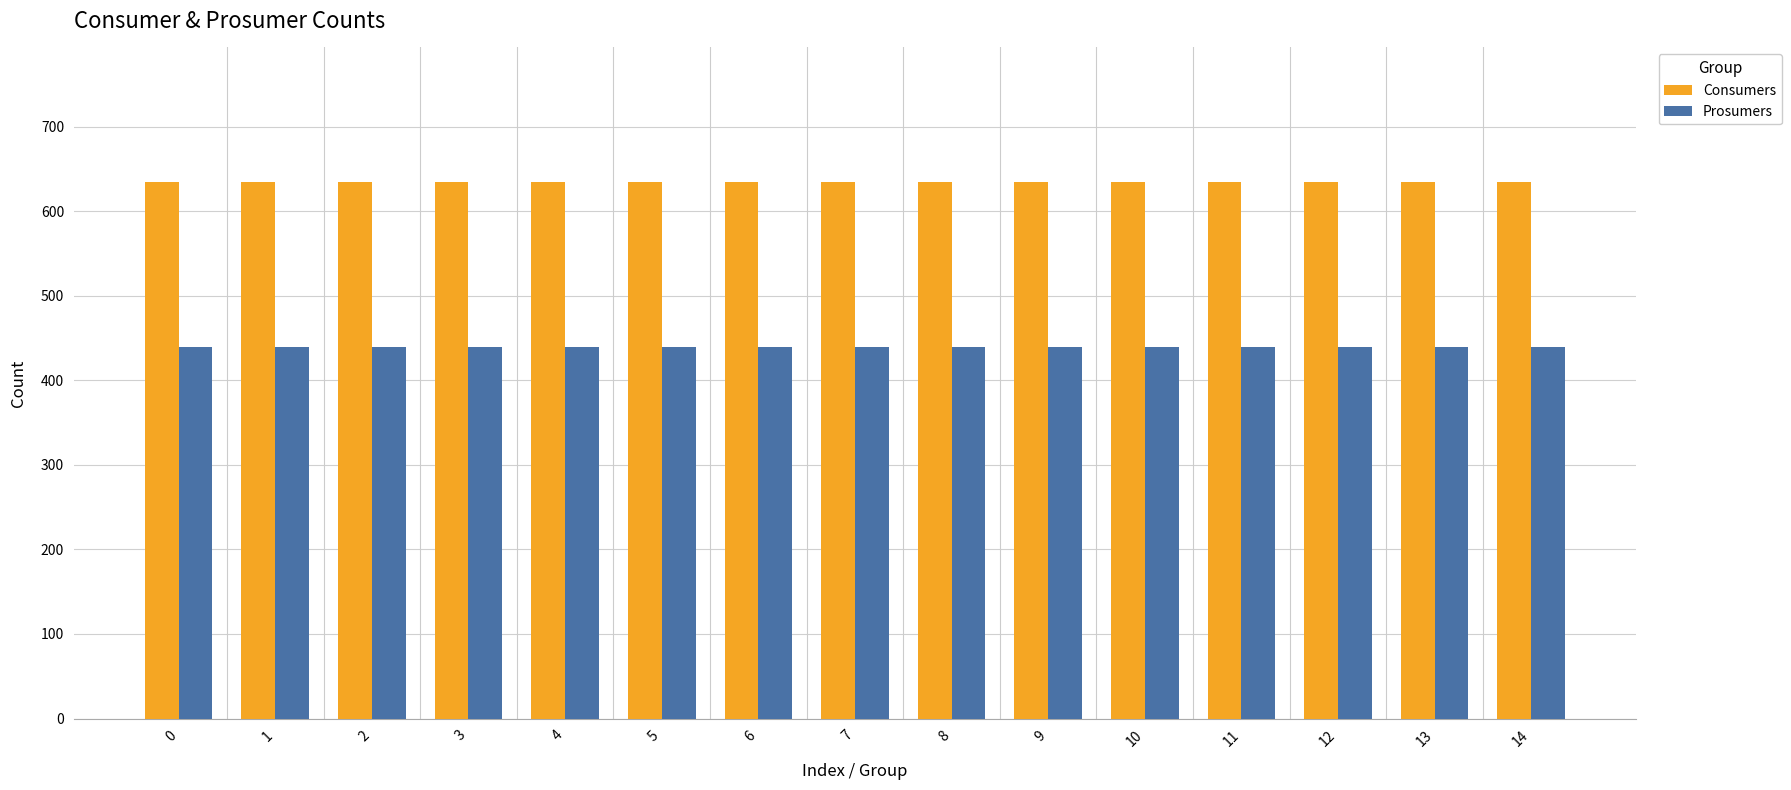

Reading left to right, what are all the values shown in this chart?

Consumers: 0=635	1=635	2=635	3=635	4=635	5=635	6=635	7=635	8=635	9=635	10=635	11=635	12=635	13=635	14=635
Prosumers: 0=440	1=440	2=440	3=440	4=440	5=440	6=440	7=440	8=440	9=440	10=440	11=440	12=440	13=440	14=440